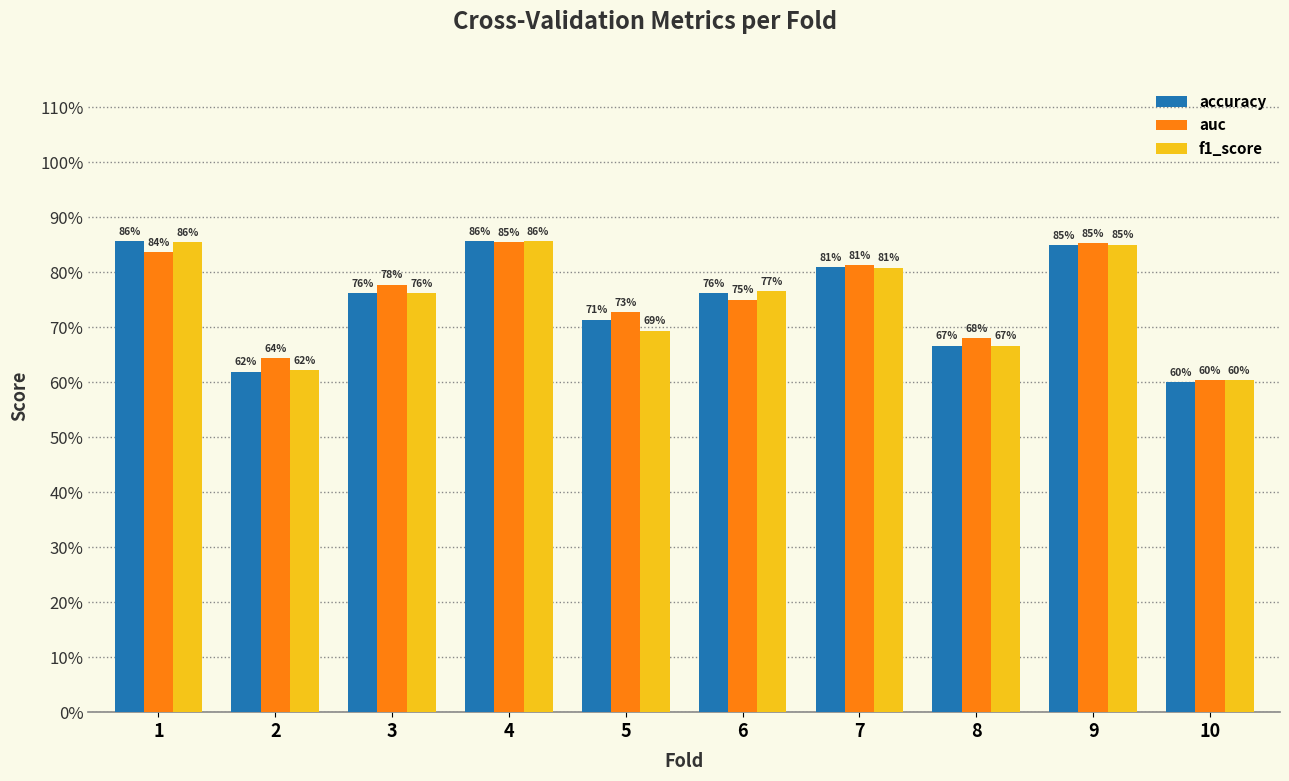

What is the lowest value of the f1_score series?

0.6